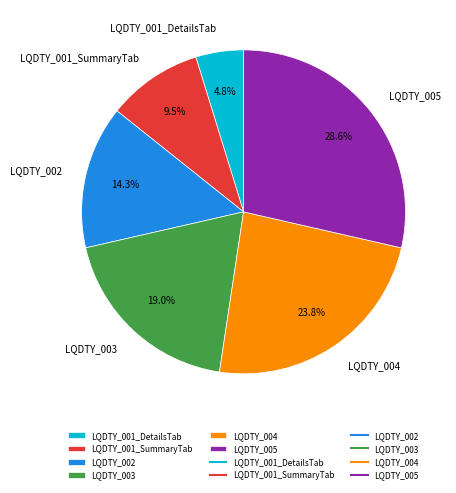

To the nearest percent, what is the difference between the LQDTY_001_SummaryTab and LQDTY_002 slice percentages?

5%